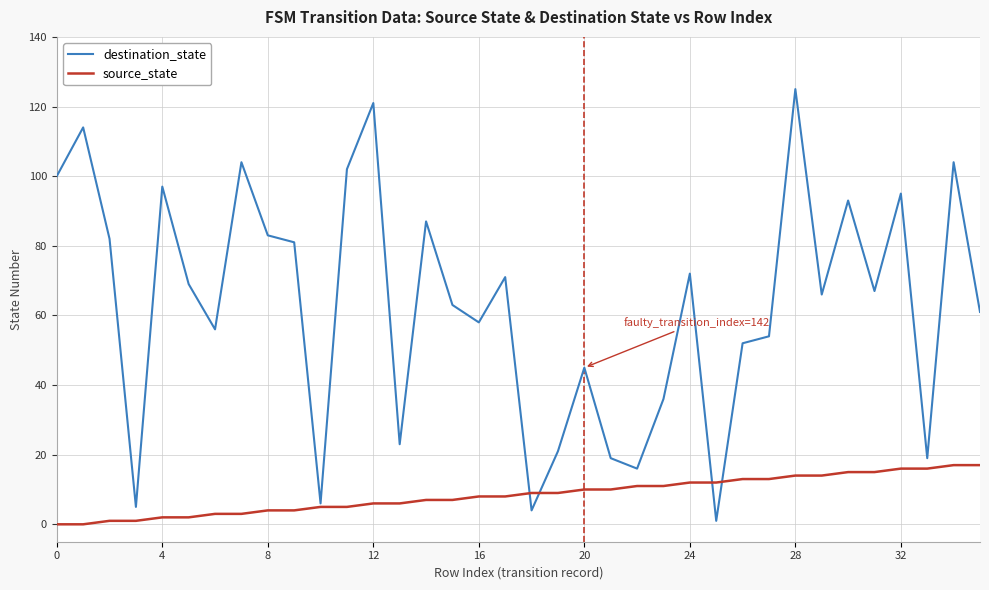

List the series in order of their peak value, highest first.

destination_state, source_state